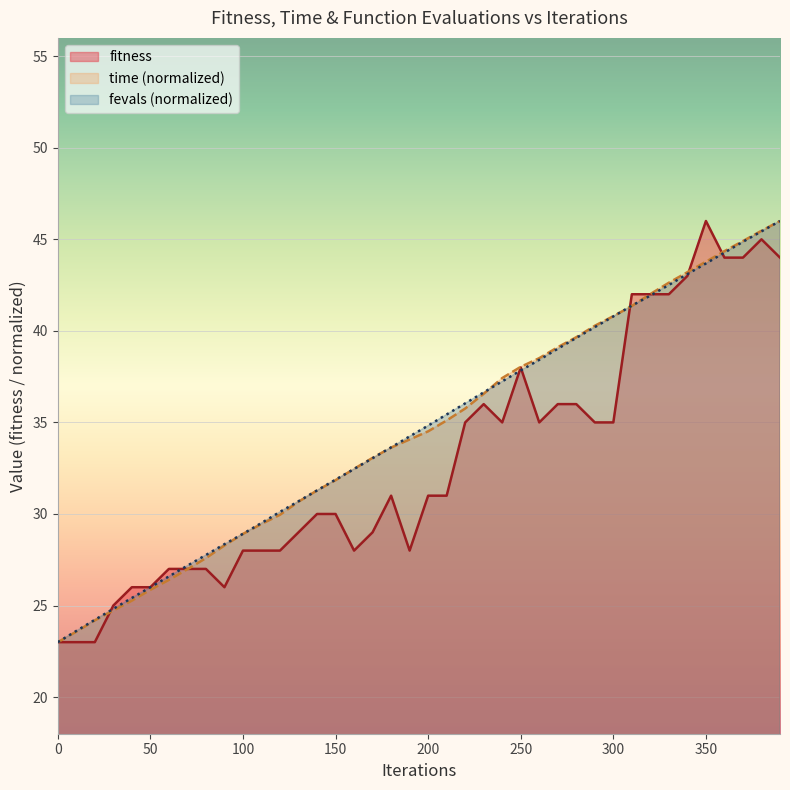

Between which two adjacent categories do fitness and fevals_scaled first intersect?

20 and 30